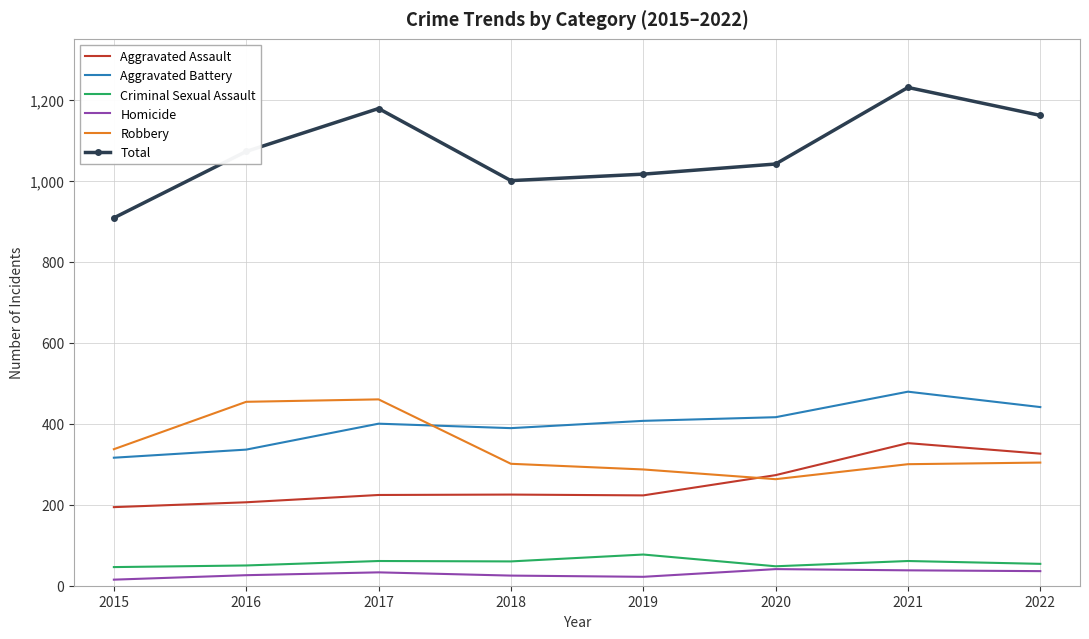

What is the maximum value shown in the chart?

1230